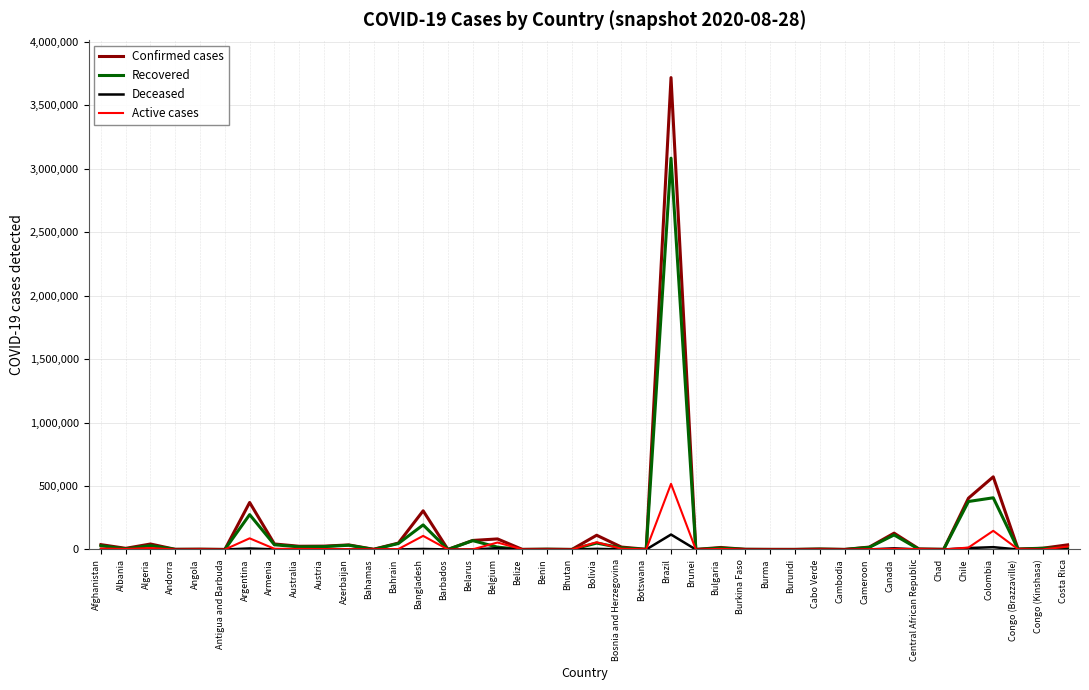

What is the minimum value for Confirmed cases?

94